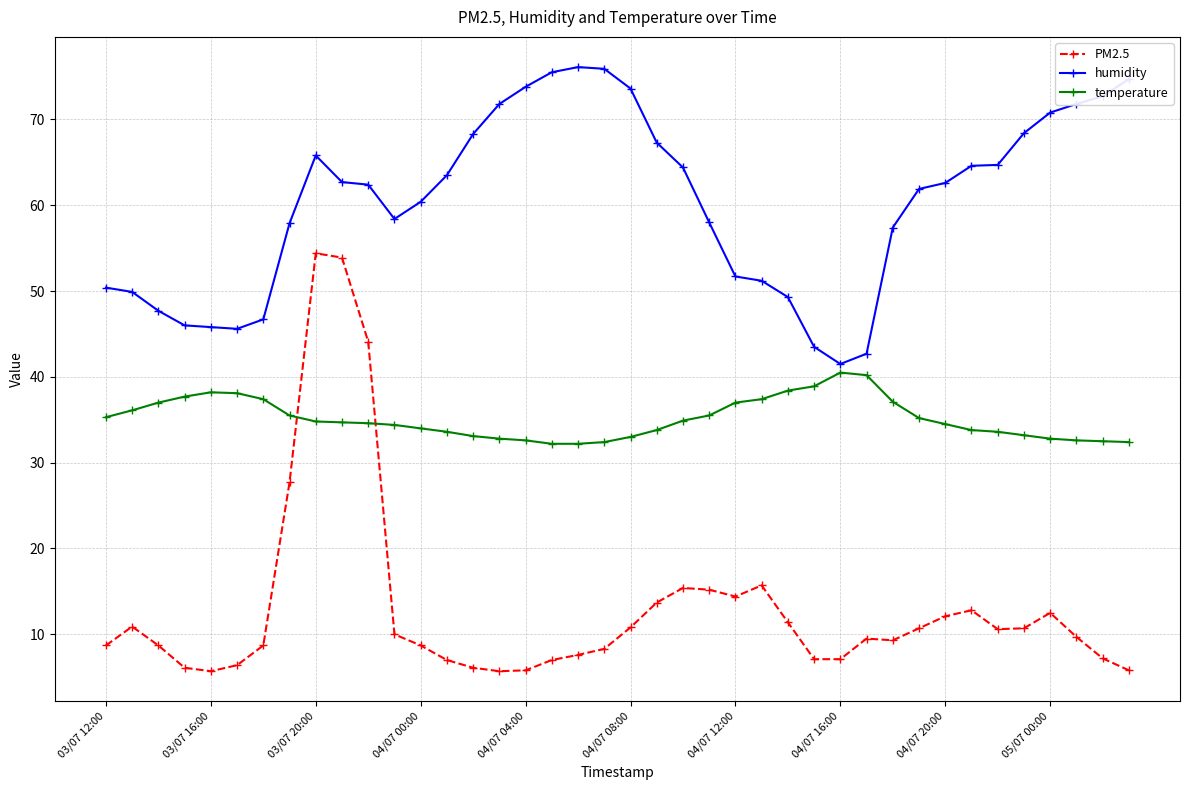

Which series has the largest total across all categories?

humidity